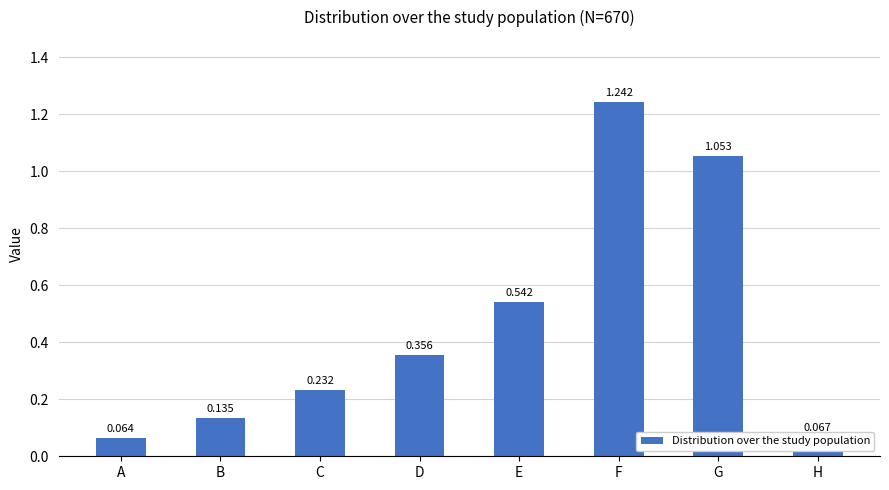

List the labels in order of value, smallest first.

A, H, B, C, D, E, G, F